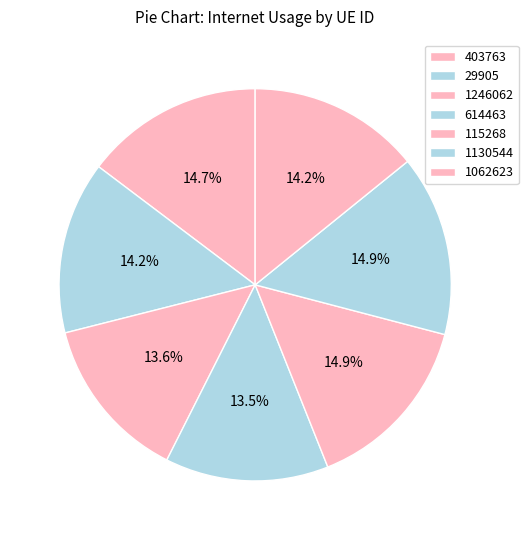

What is the total percentage of 1062623 and 115268?

29.0%